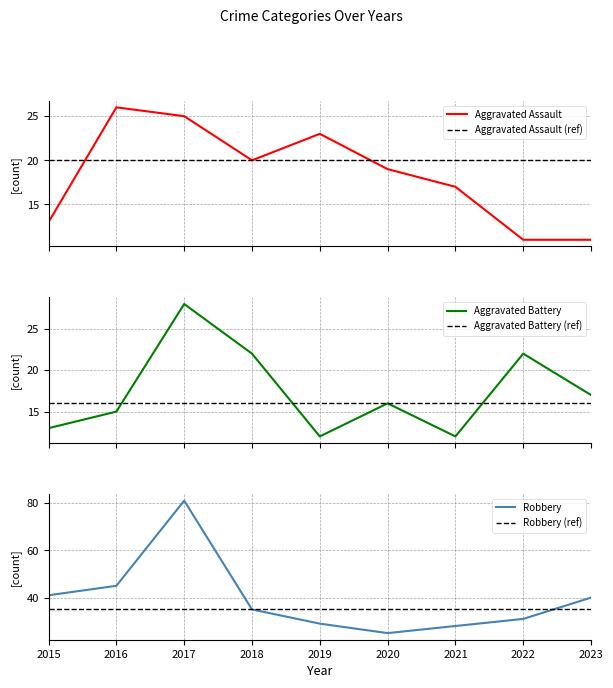

True or false: Aggravated Assault has more than 2 points higher than both neighbors.

False